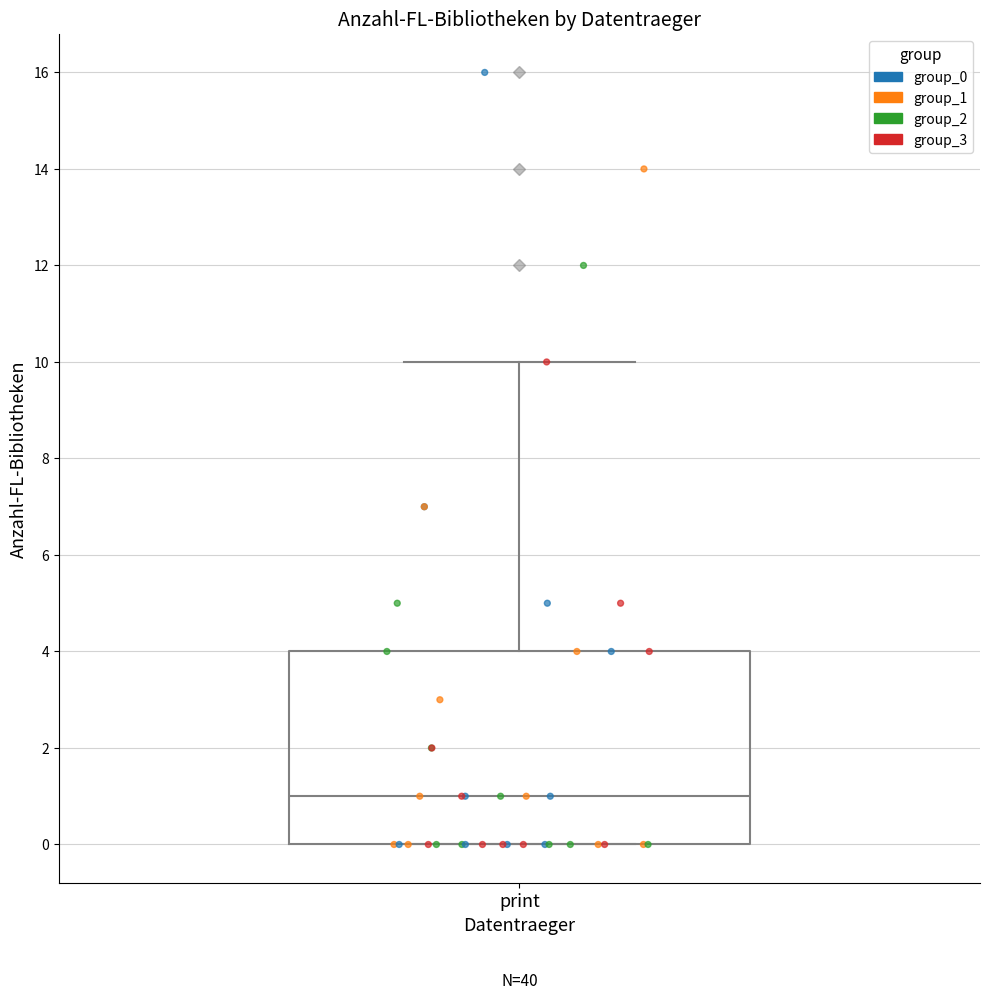

Transcribe this box plot: give where the median line is, the range the box spans, and where the two whiskers end, as read against the y-axis. The values are not printed on the chart, so give them approximately, as read against the axis.

median 1, box 0 to 4, whiskers 0 to 10